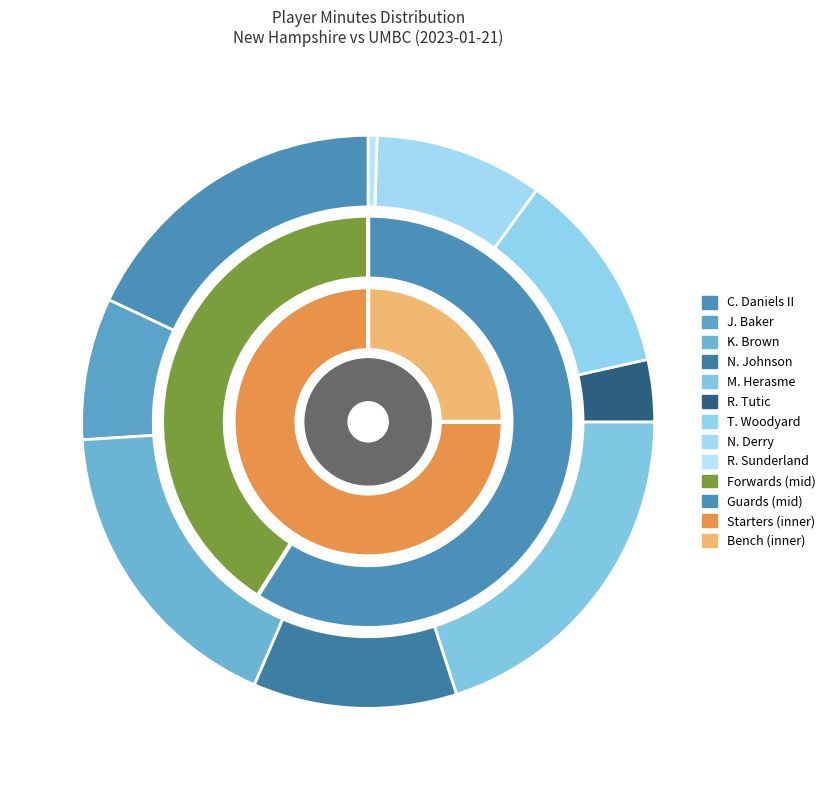

To the nearest percent, what is the combined percentage of K. Brown and J. Baker?

26%